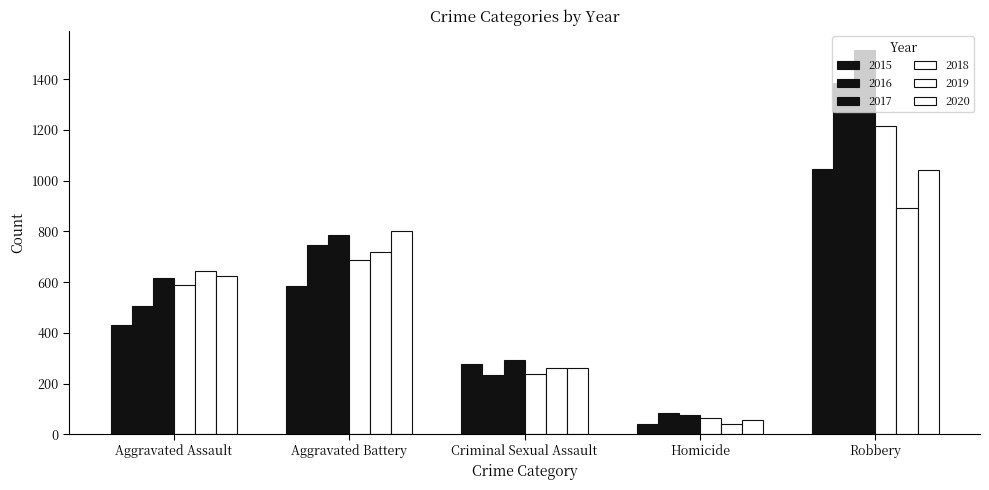

How many groups of bars are there?

5